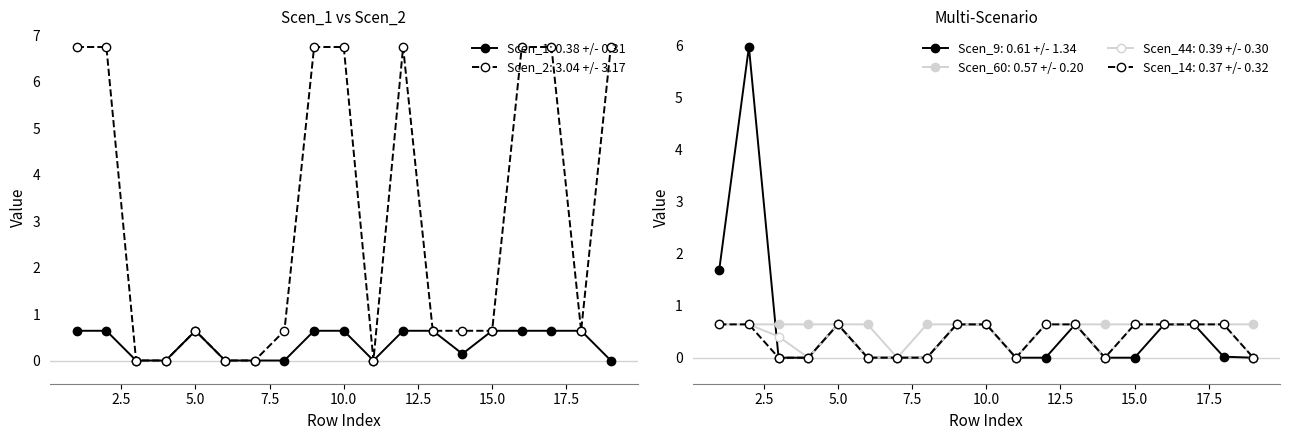

Between 4 and 14, which series saw the biggest shift?

Scen_2